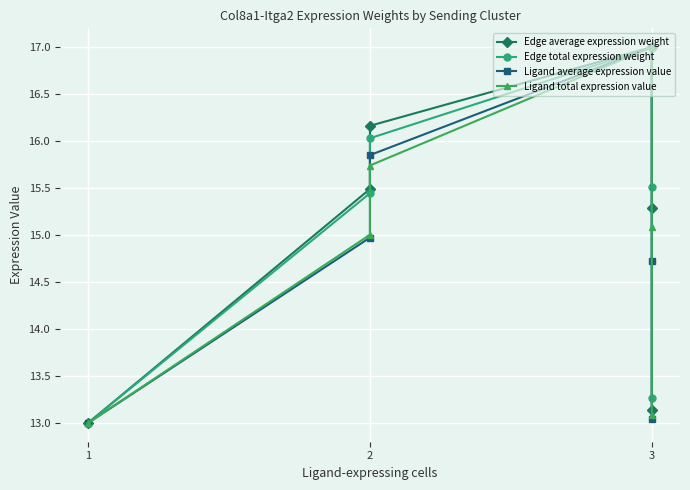

What is the maximum value shown in the chart?

17.0